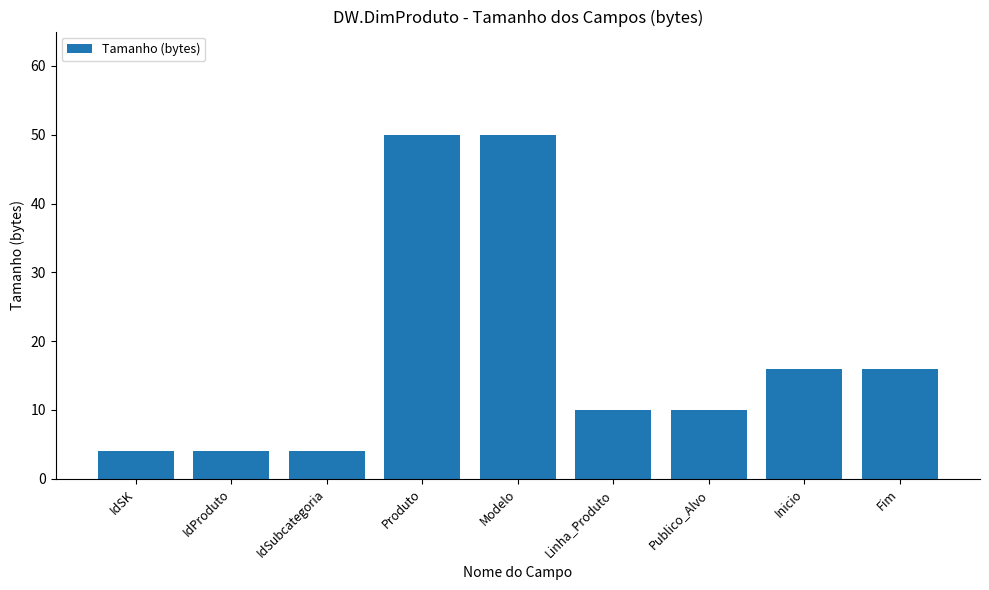

Which has a higher value, Publico_Alvo or IdProduto?

Publico_Alvo